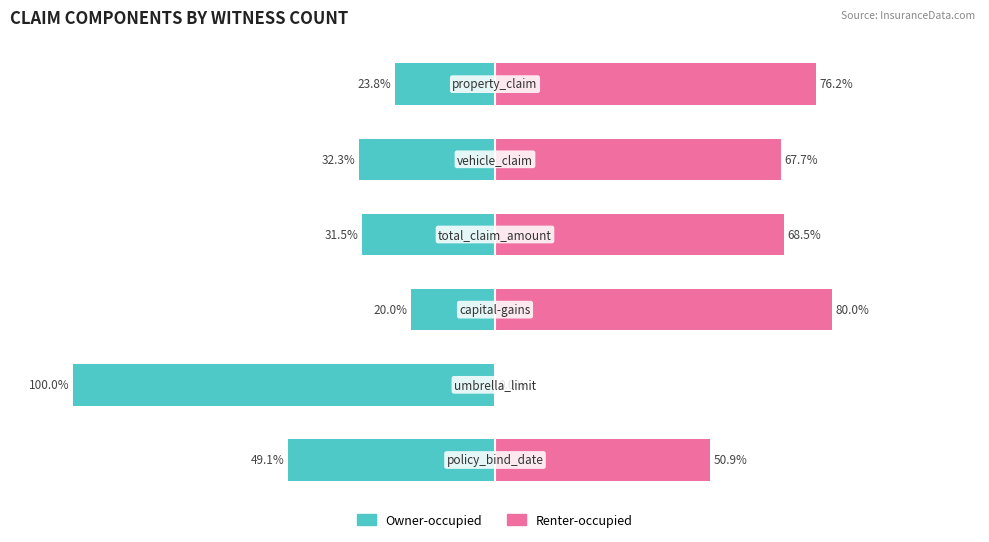

What is the average value of the Renter-occupied series?

57.2